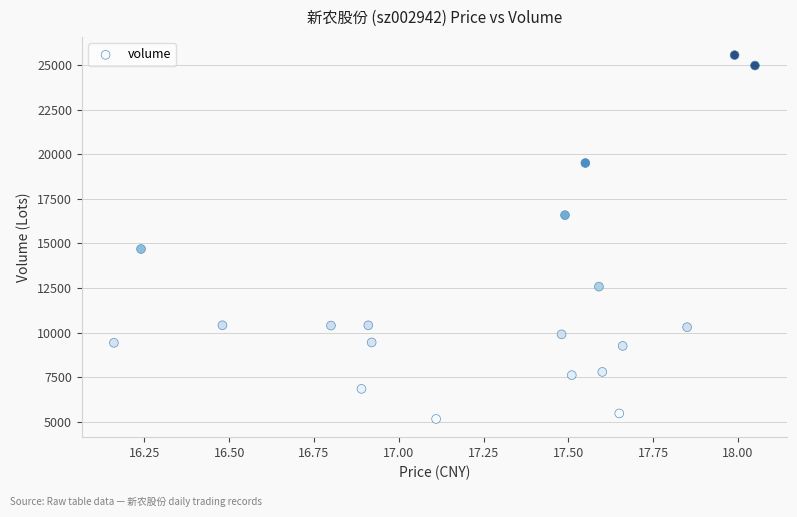

What is the range of Y values (max minus min)?

20396